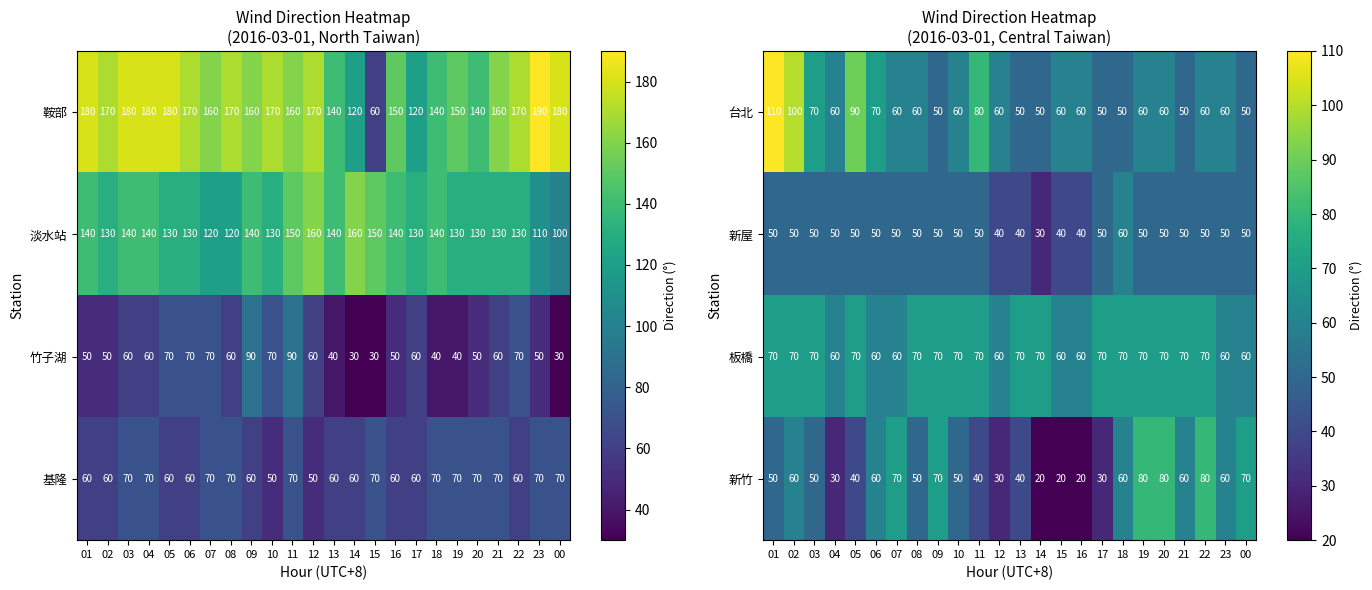

What is the difference between the maximum and minimum values in the 板橋 series?

10